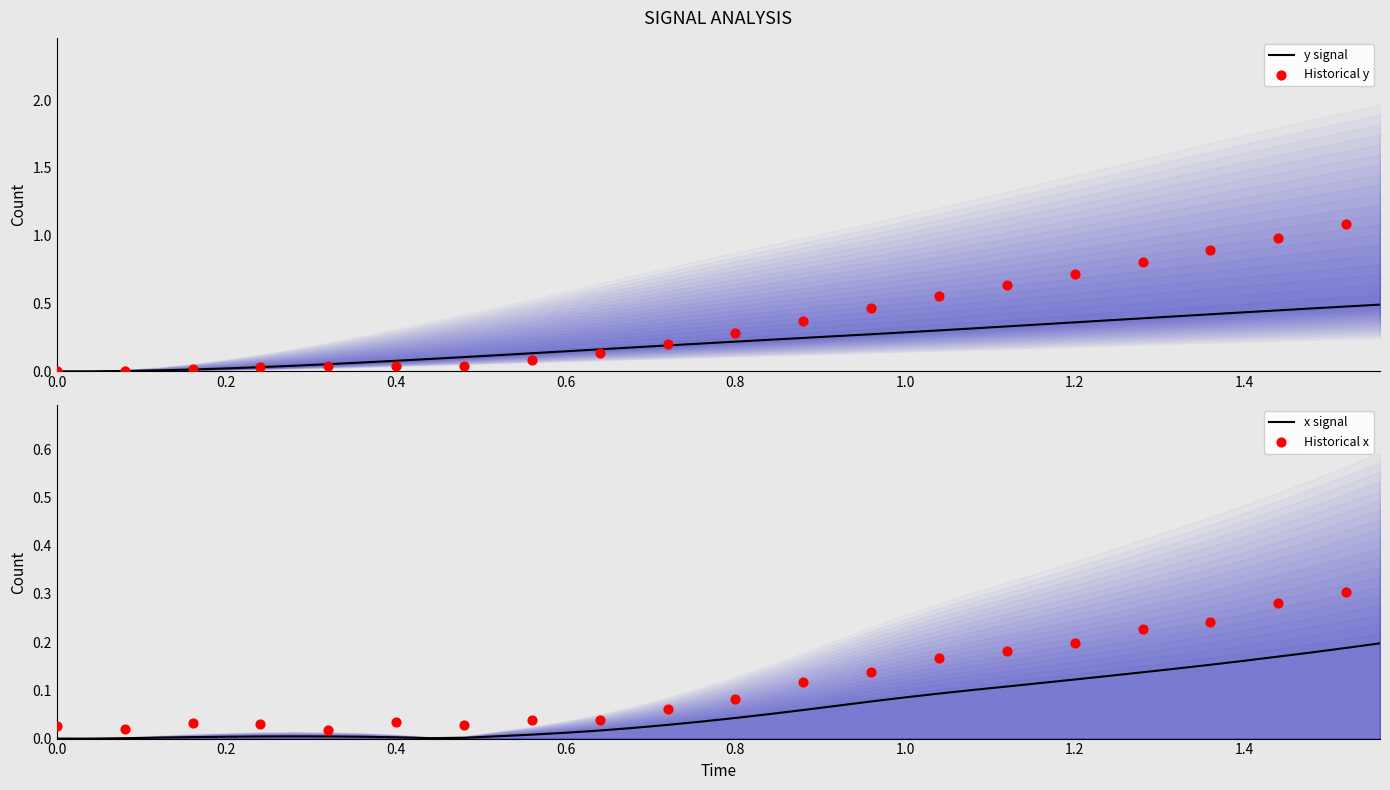

What are all the series names shown in the legend?

x, y